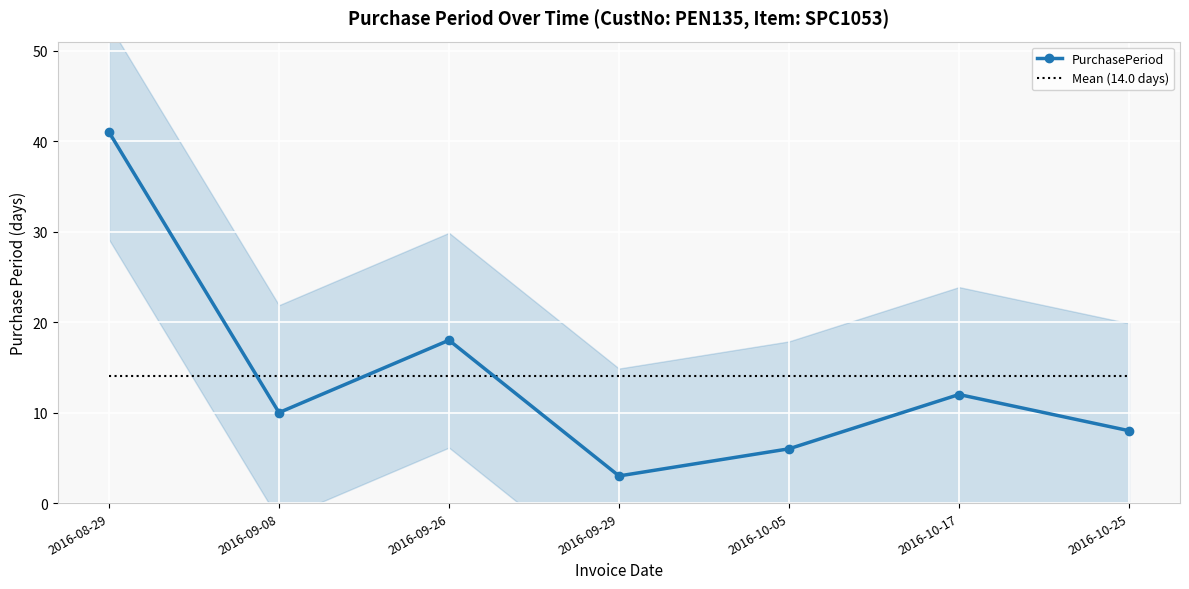

What are all the series names shown in the legend?

PurchasePeriod, Mean (14.0 days)